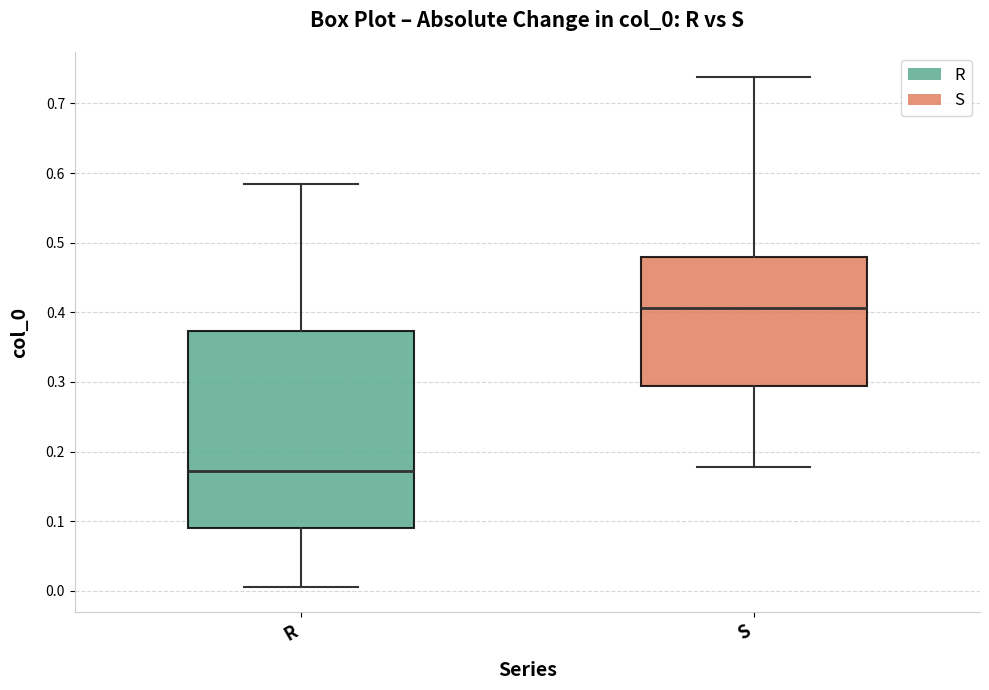

Reading left to right, read every box against the y-axis: the position of its median line, the range the box covers, and the ends of its whiskers. The values are not printed on the chart, so give them approximately, as read against the axis.

R: median 0.17, box 0.09 to 0.37, whiskers 0.01 to 0.58
S: median 0.41, box 0.29 to 0.48, whiskers 0.18 to 0.74